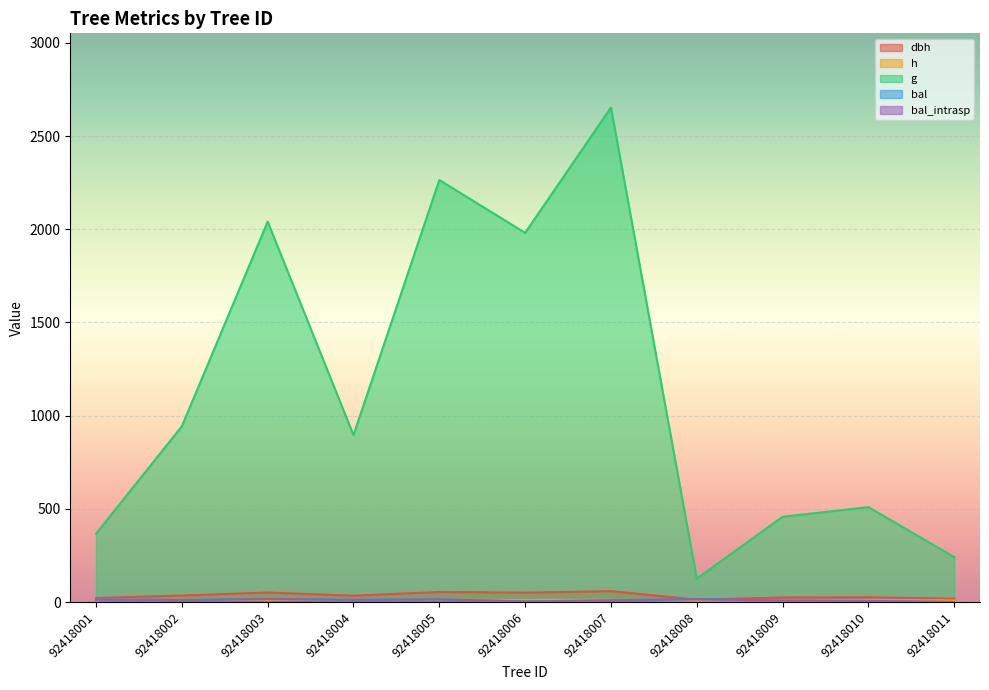

Is the value of dbh at 92418008 greater than the value of g at 92418008?

No